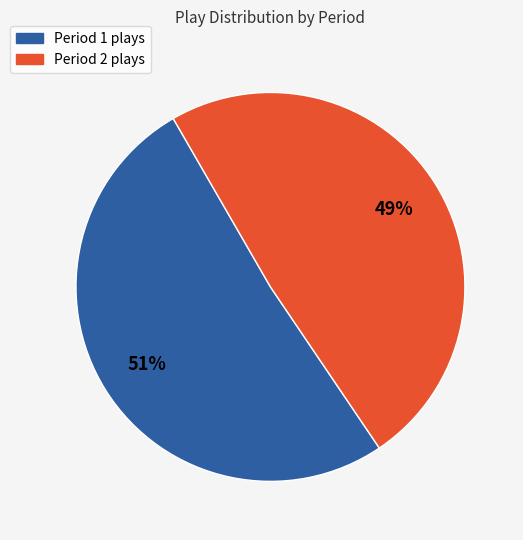

Which has a higher value, Period 1 or Period 2?

Period 1